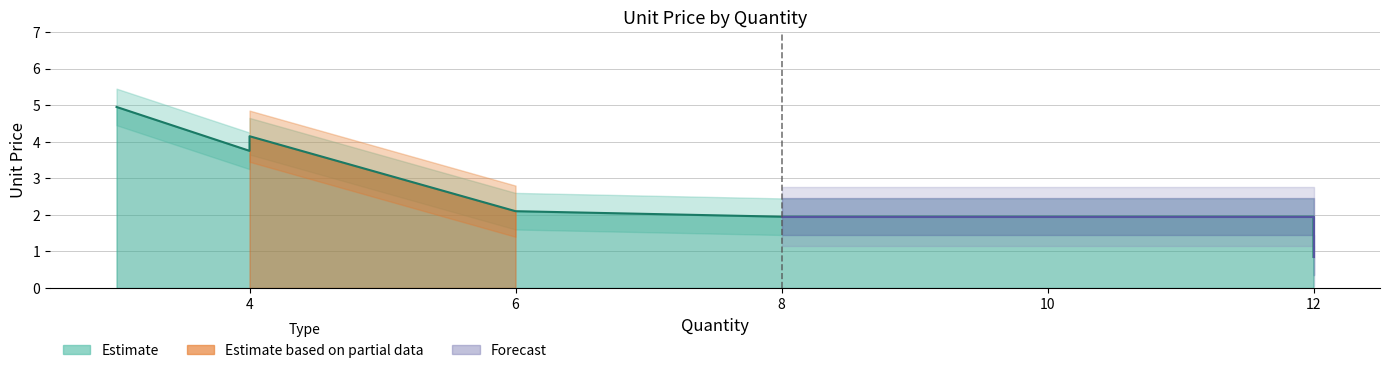

How many distinct data groups are displayed?

3